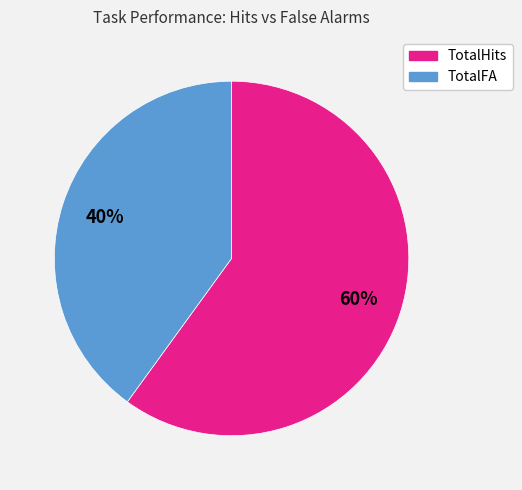

To the nearest percent, what is the average slice percentage?

50%